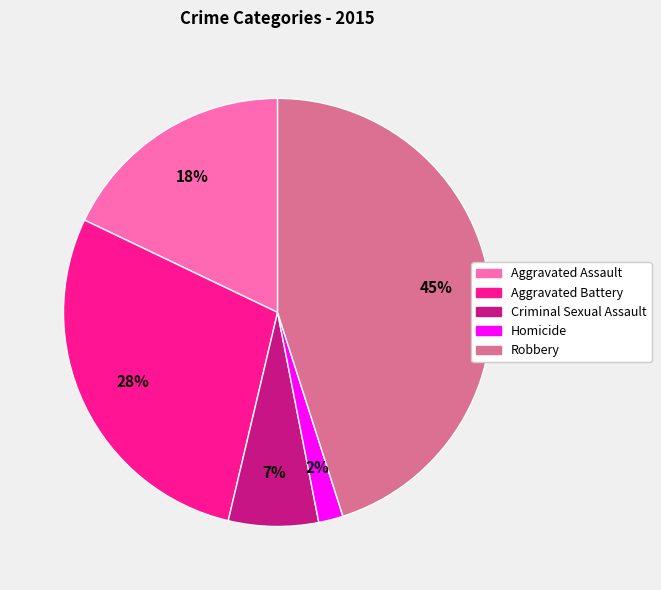

True or false: Aggravated Battery accounts for 38% of the total.

False